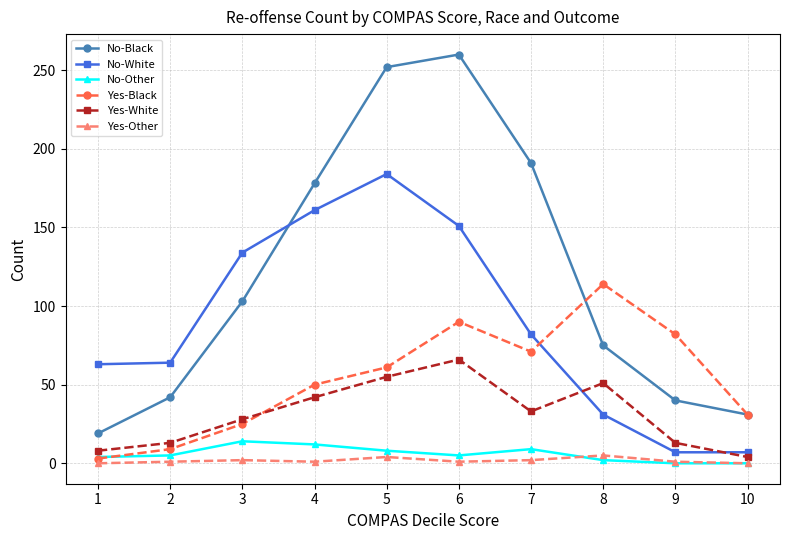

Which series has the largest total across all categories?

No-Black